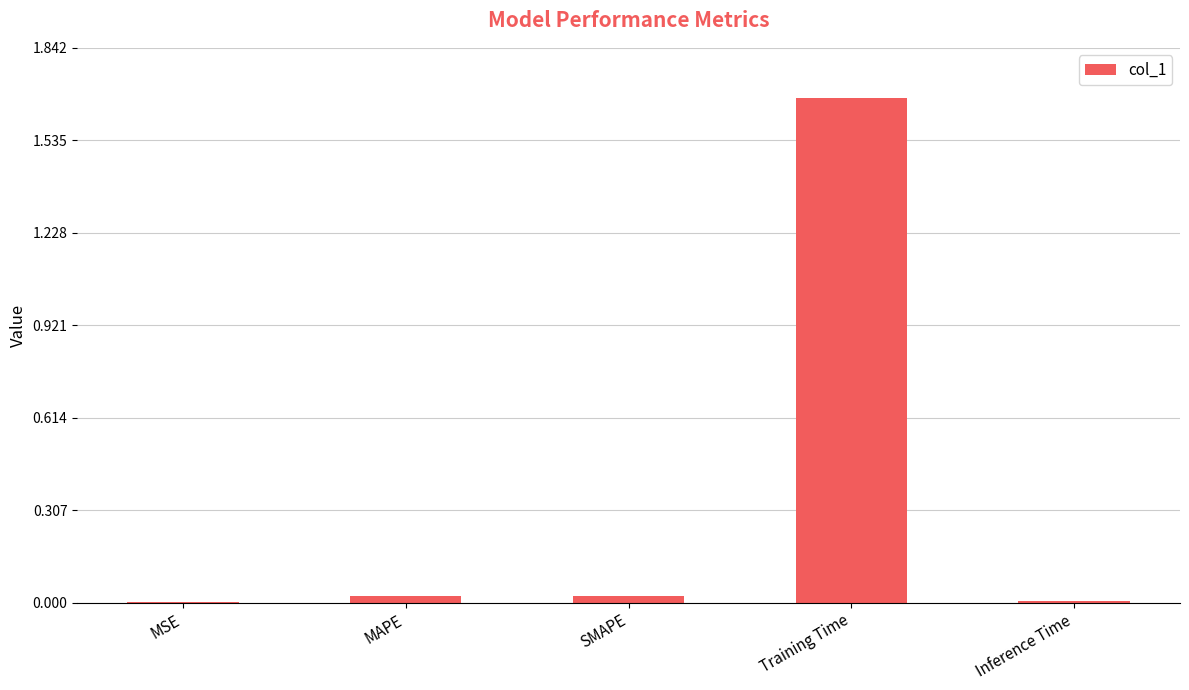

Is it true that the value at Training Time is 0.5?

False